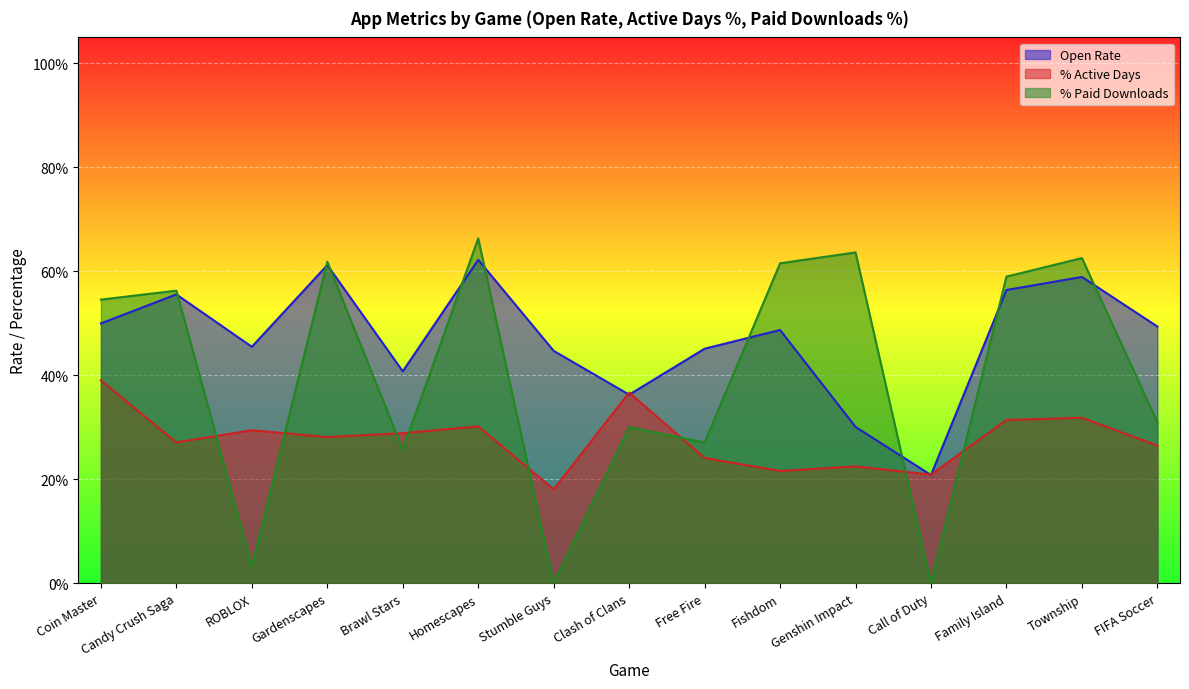

Which series has the widest spread of values?

% Paid Downloads